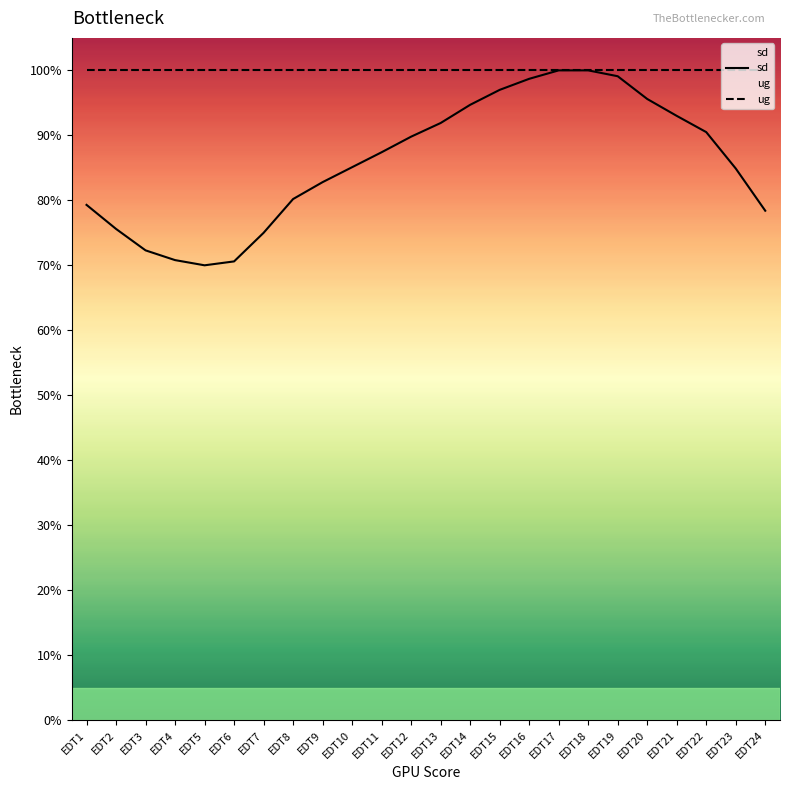

What is the spread (max minus min) of values at EDT10?

0.1